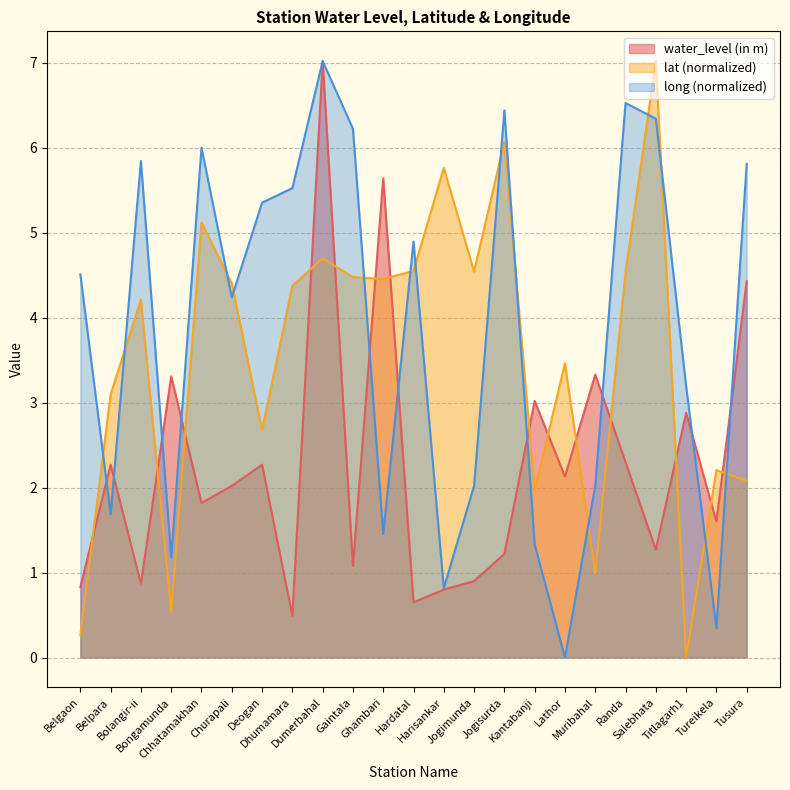

At which label does lat first exceed 4?

Bolangir-ii